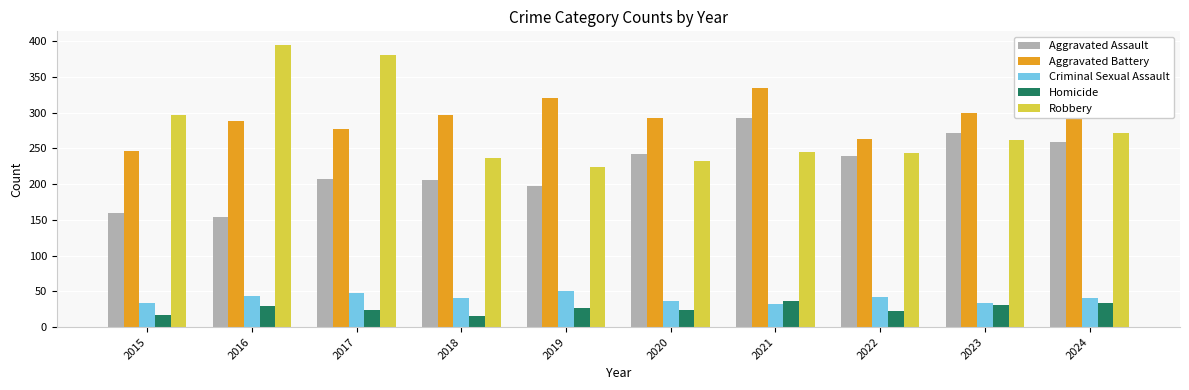

Rank the series at 2022 from highest to lowest value.

Aggravated Battery, Robbery, Aggravated Assault, Criminal Sexual Assault, Homicide